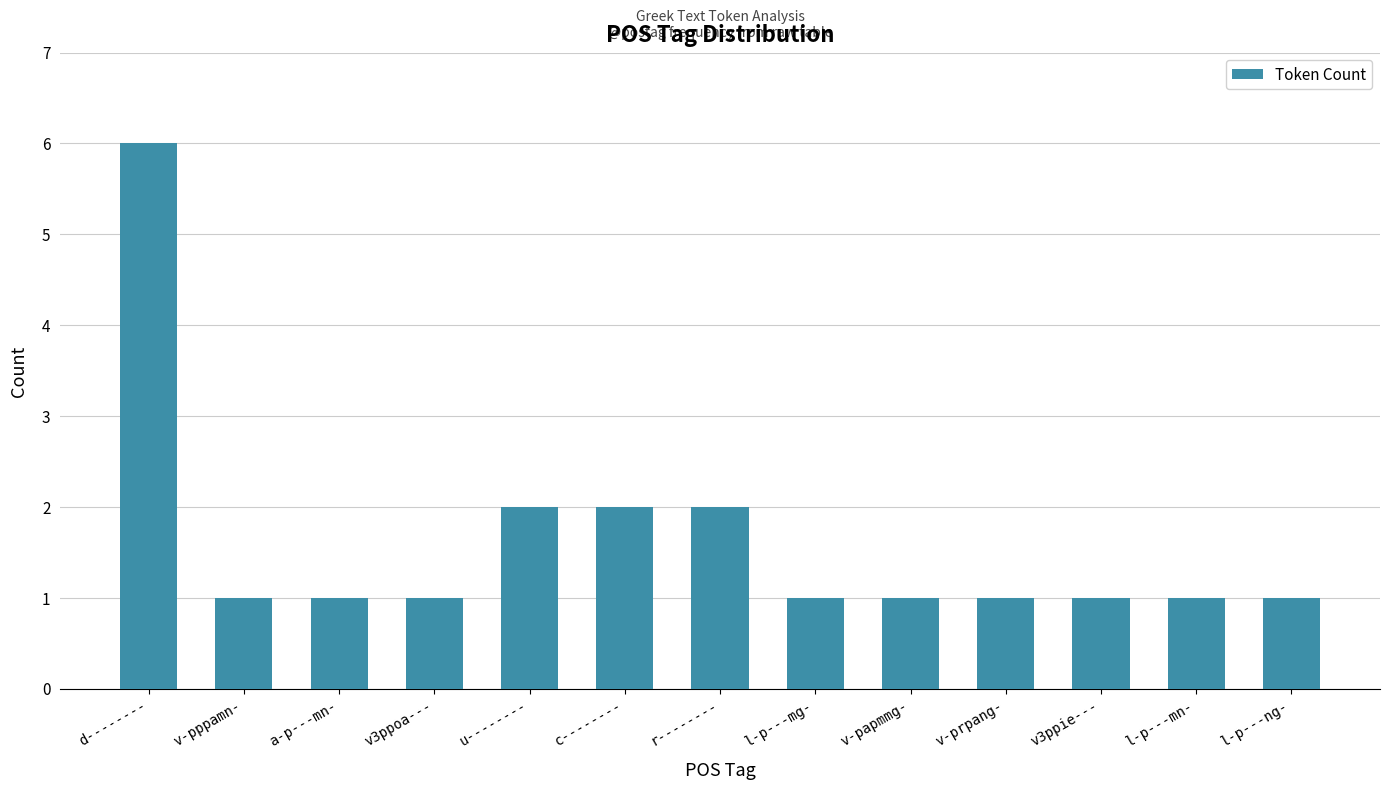

The chart shows a value of 1 at u--------. True or false?

False